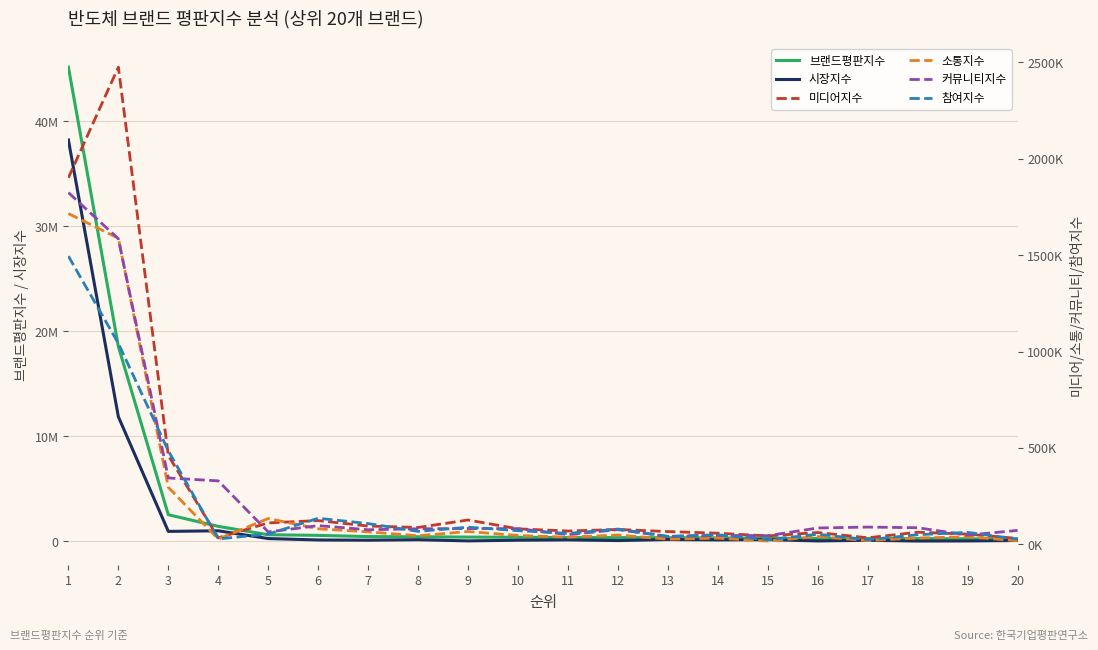

Which has a higher value, 14 or 8?

8